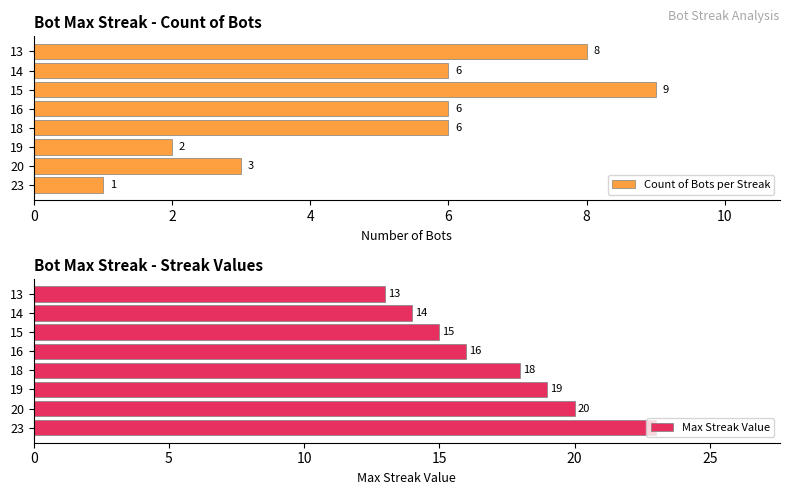

Rank the series by their maximum value, from highest to lowest.

Max Streak Value, Count of Bots per Streak